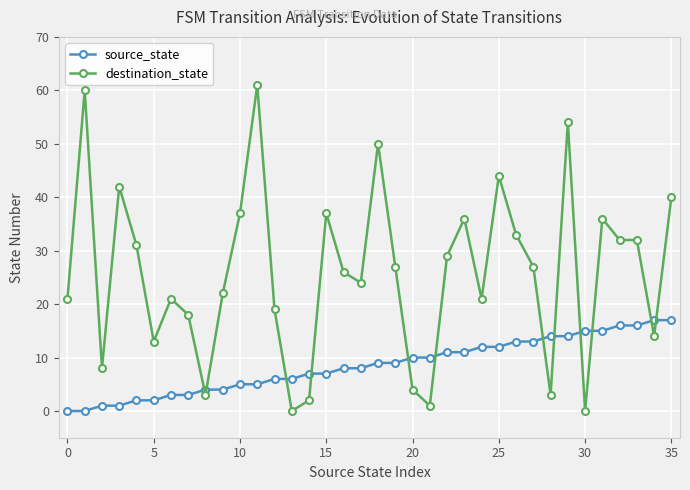

Rank the series by their average value, from lowest to highest.

source_state, destination_state